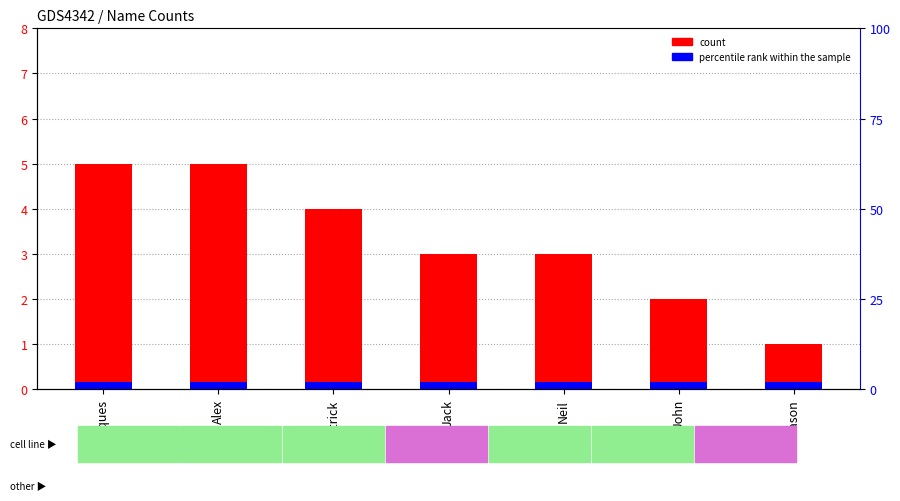

Reading left to right, list all the values displayed in this chart.

count: 5.0	5.0	4.0	3.0	3.0	2.0	1.0
percentile rank within the sample: 0.1	0.1	0.1	0.1	0.1	0.1	0.1